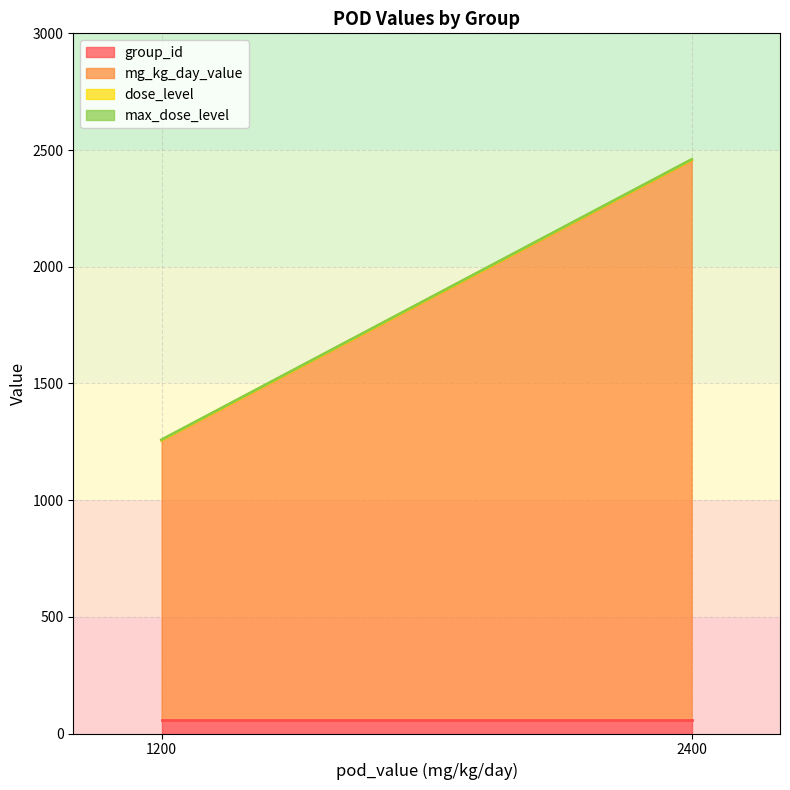

At which category is the sum across all series the highest?

2400